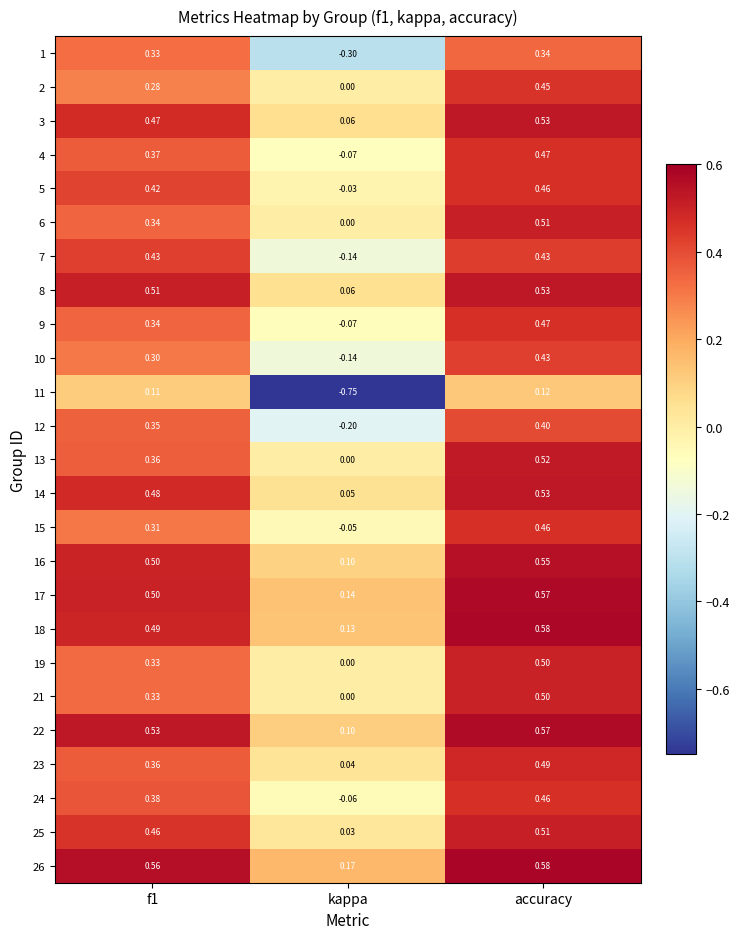

Which category has the highest value across all series?

accuracy